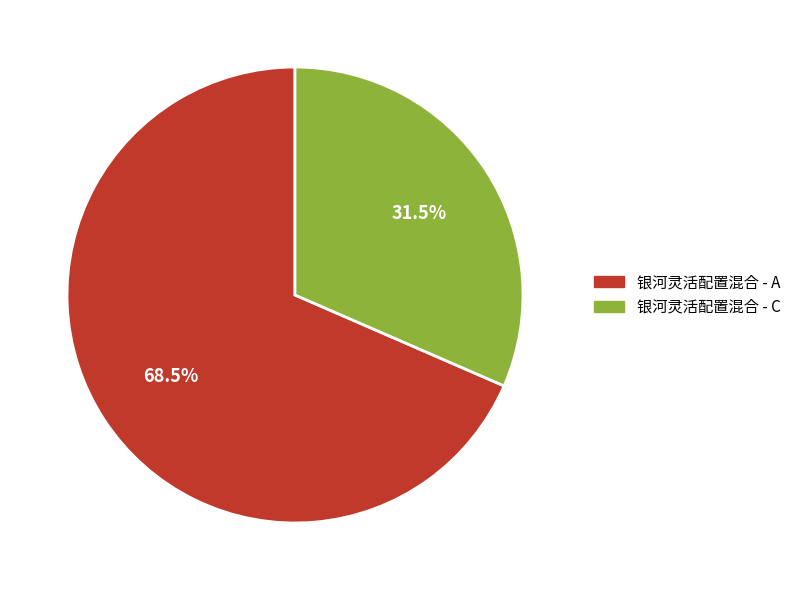

Which has a higher value, 银河灵活配置混合 - C or 银河灵活配置混合 - A?

银河灵活配置混合 - A